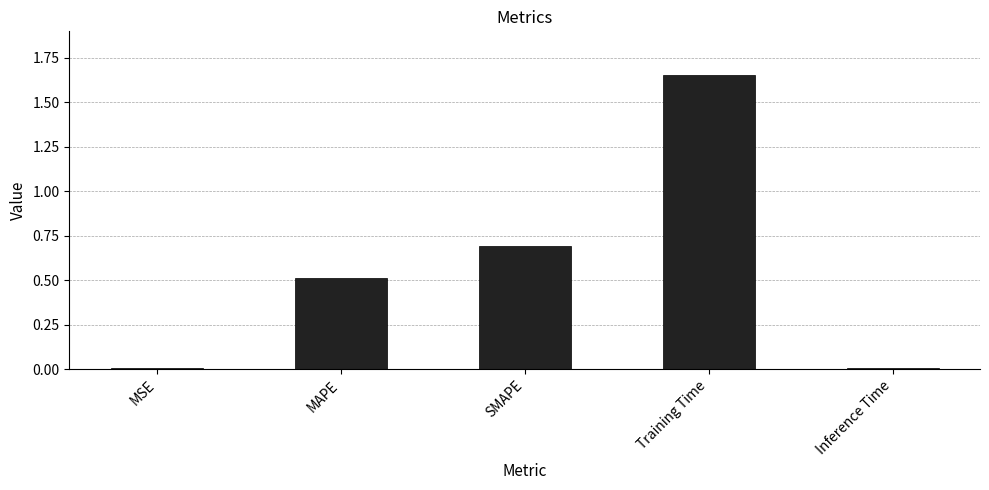

True or false: the data shows 0.0 at Inference Time.

True